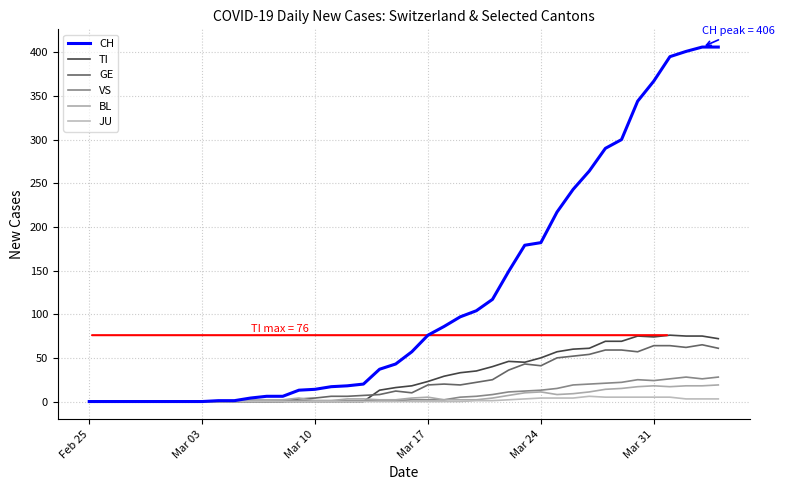

How many lines are shown in the chart?

6